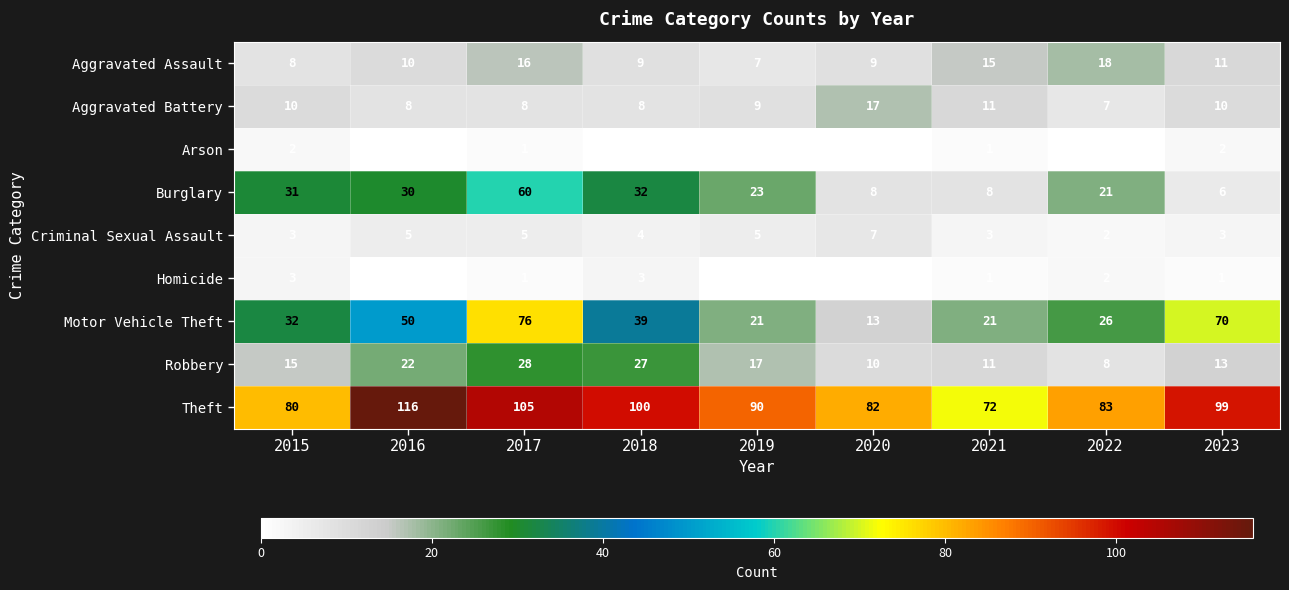

True or false: Arson has a value of 2 at 2015.

True